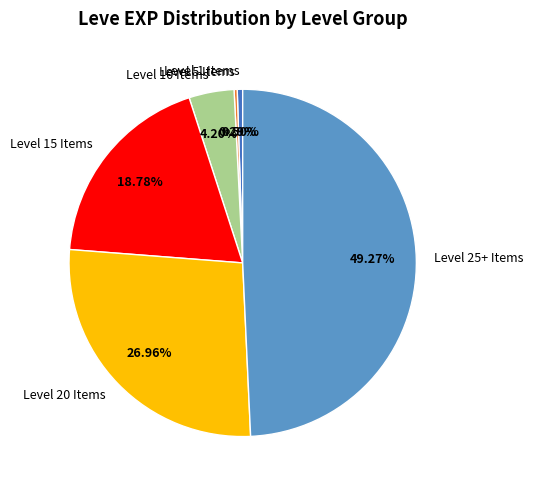

Does Level 15 Items represent more than half of the total?

No